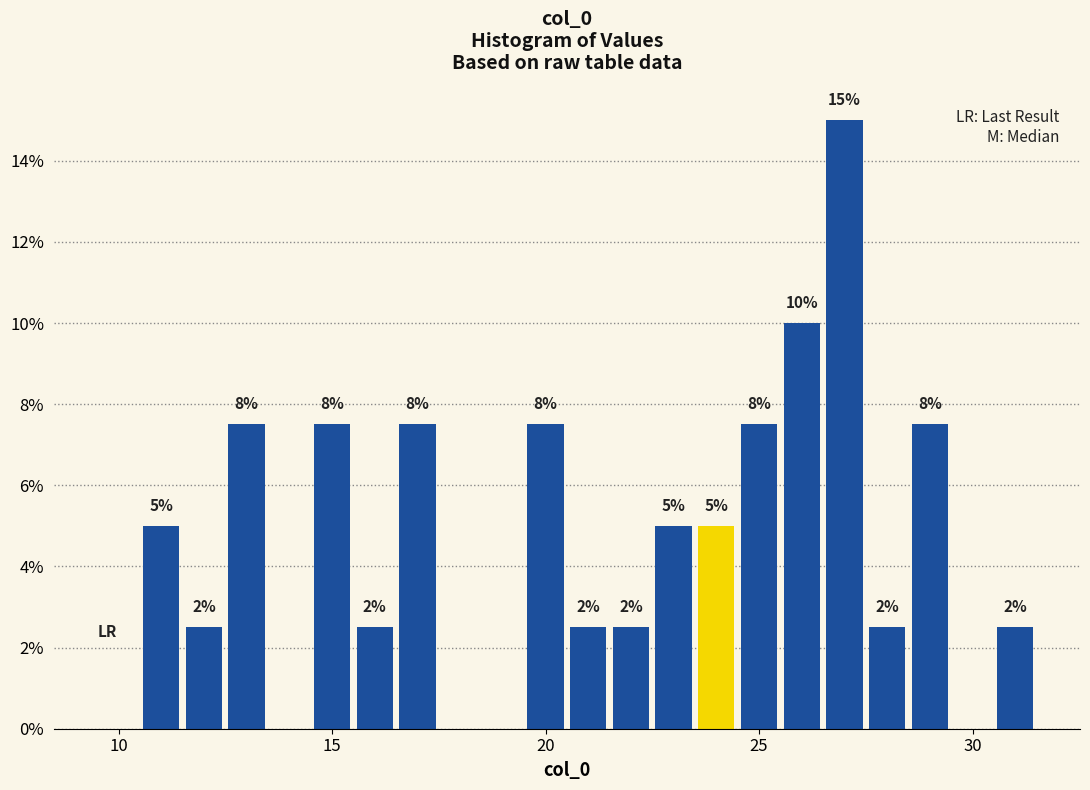

Around what value on the x-axis is the tallest bar? Give the approximate position of its centre, as read against the axis.

27.0